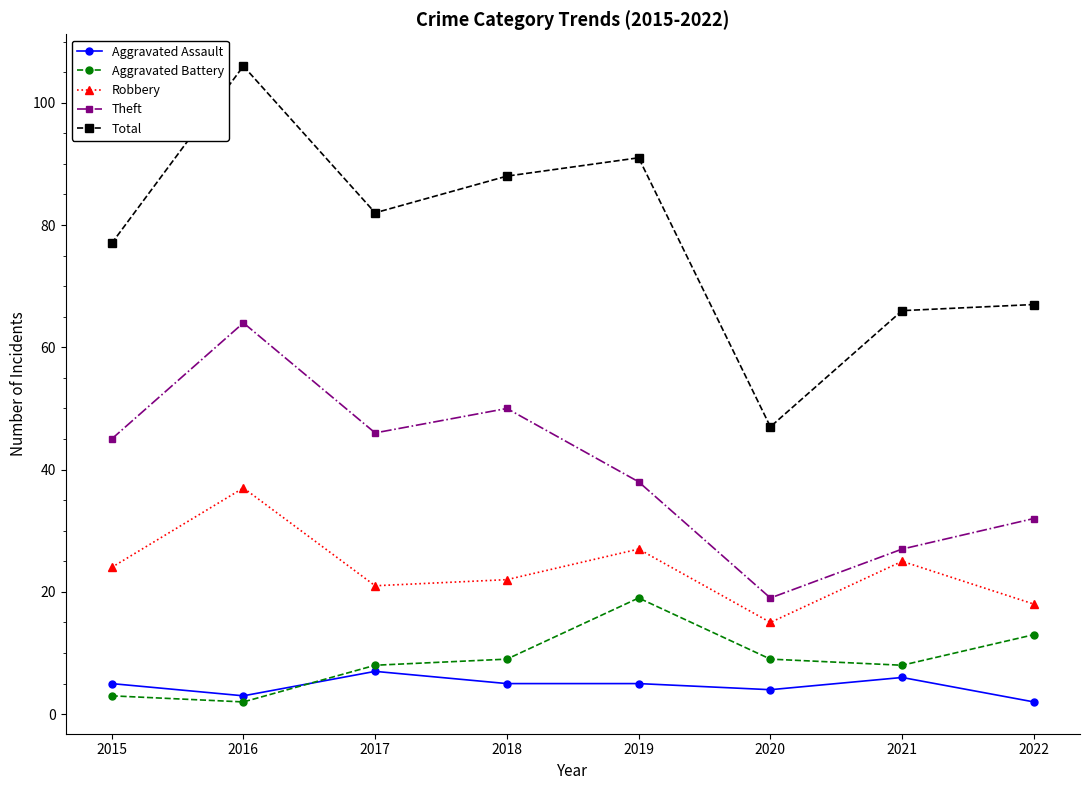

How many series are shown in this chart?

5